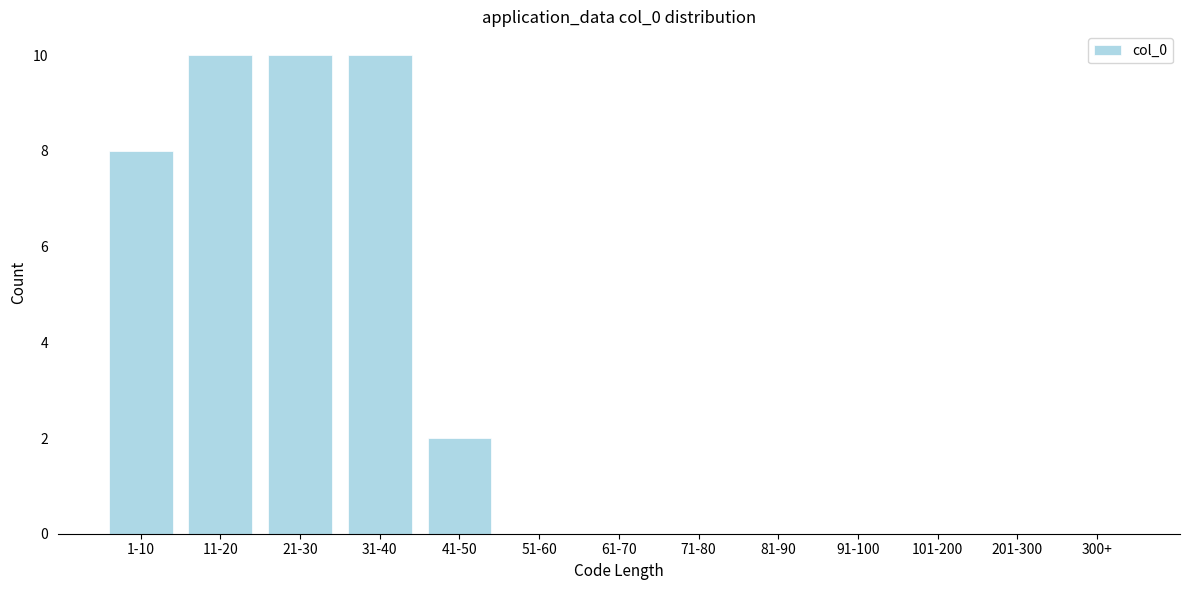

Reading left to right, extract all data points from this chart.

1-10=8	11-20=10	21-30=10	31-40=10	41-50=2	51-60=0	61-70=0	71-80=0	81-90=0	91-100=0	101-200=0	201-300=0	300+=0